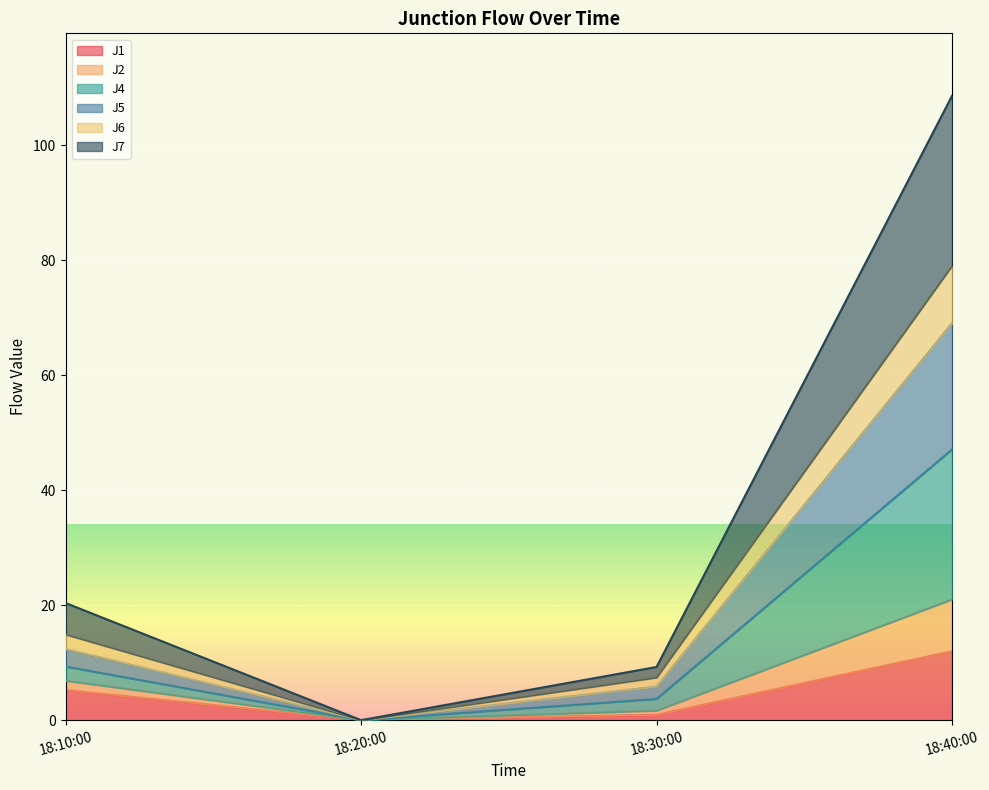

At which label does J1 reach its peak?

18:40:00